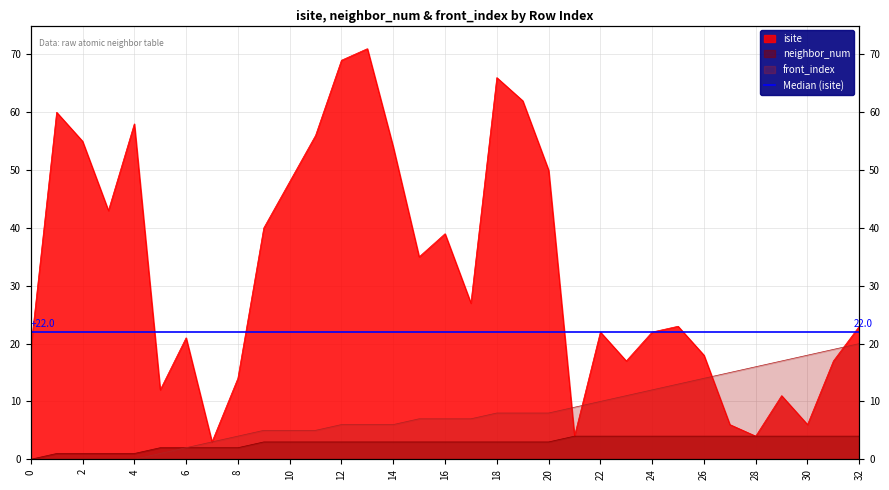

At how many categories does at least one series exceed 21?

20